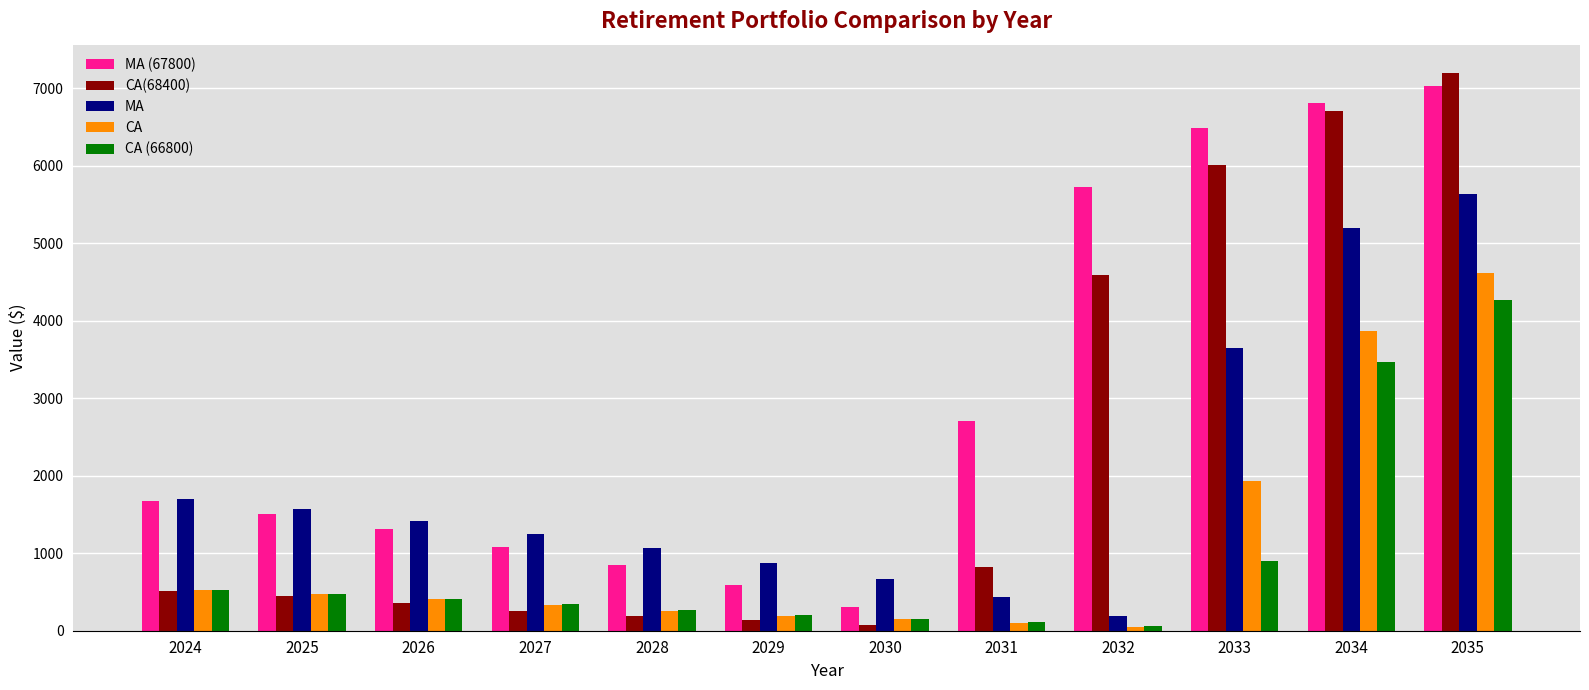

At which label does CA (66800) reach its peak?

2035